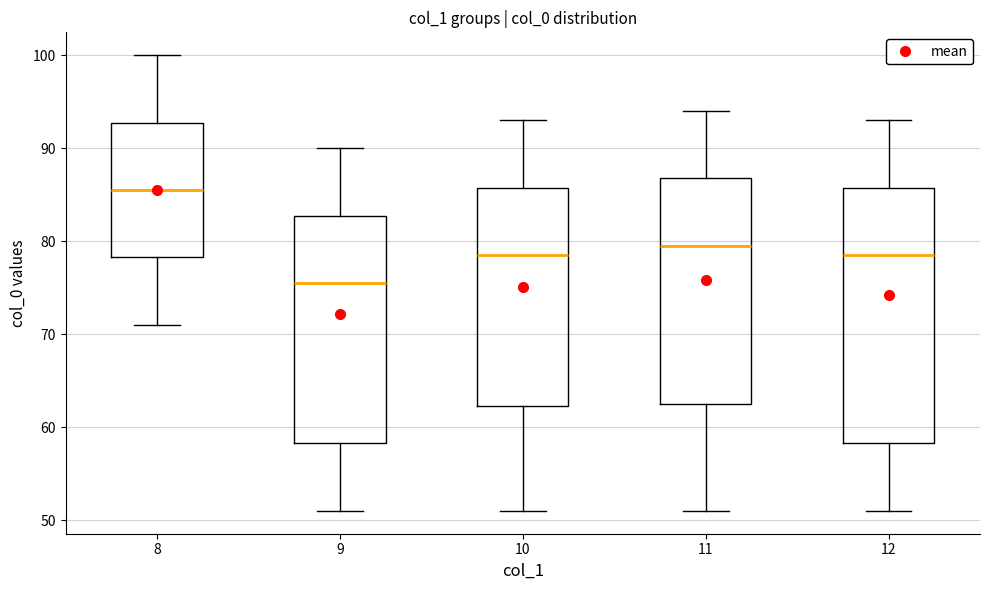

Which box's median line is the highest?

8